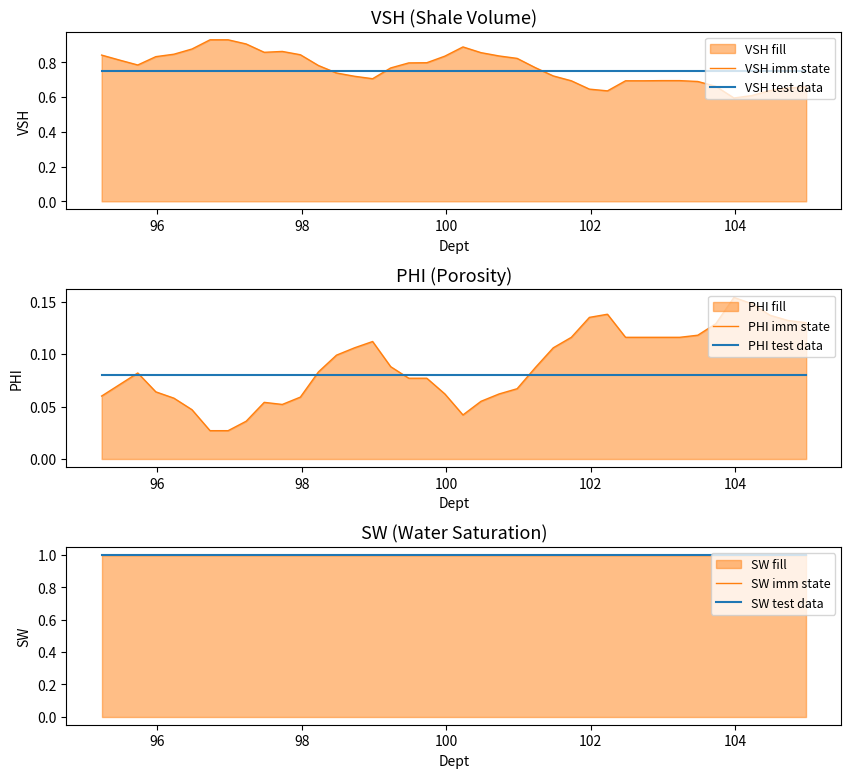

Which series ends up on top after the final intersection of VSH imm state and VSH test data?

VSH test data